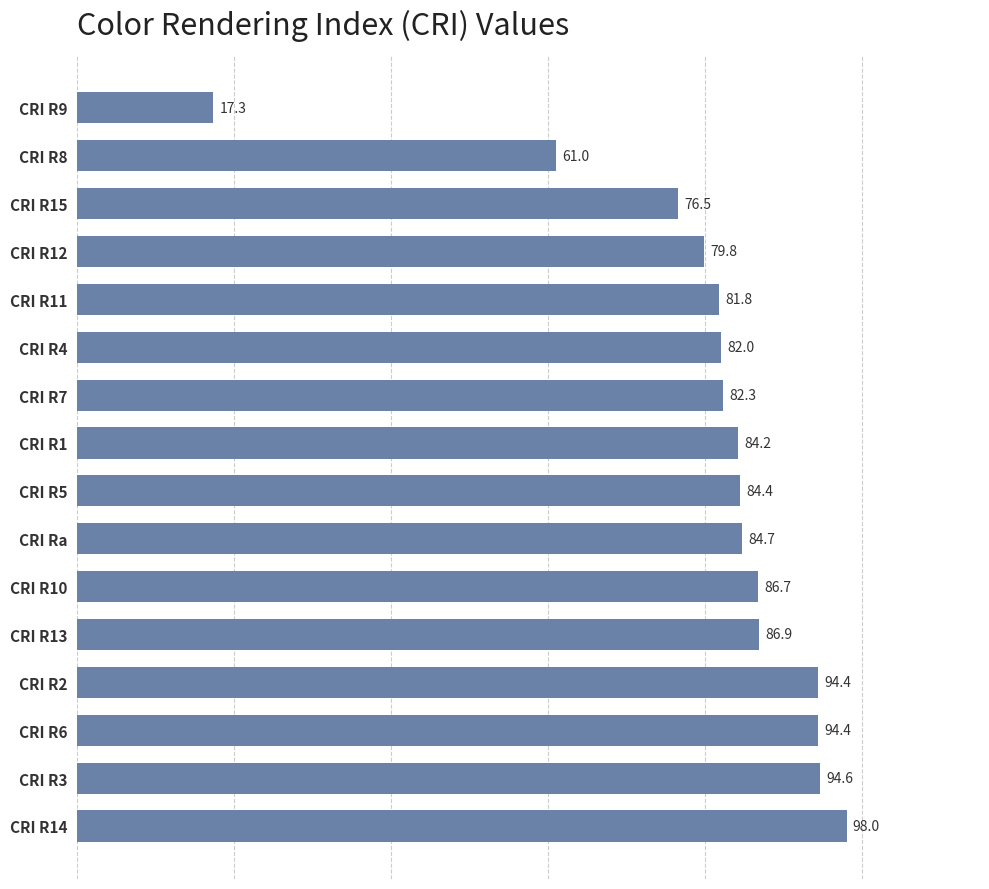

Is it true that the value at CRI R1 is 31.4?

False